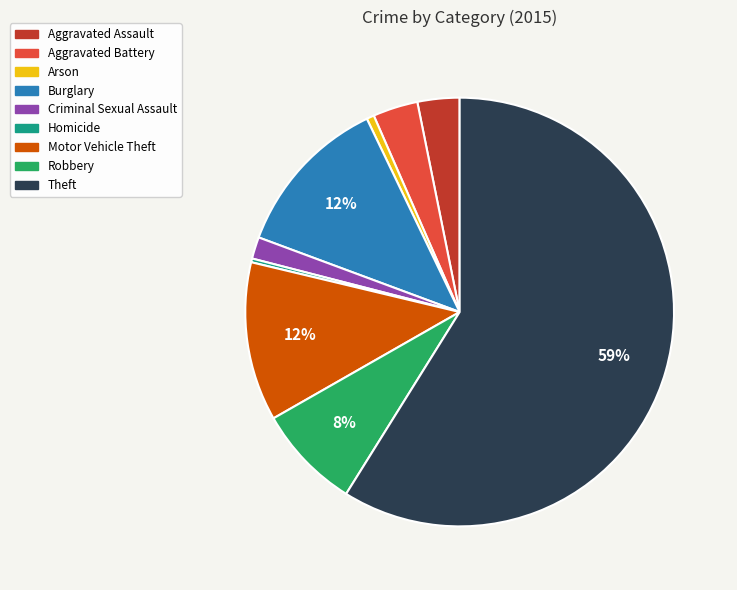

Is it true that Burglary is 12% of the pie?

True